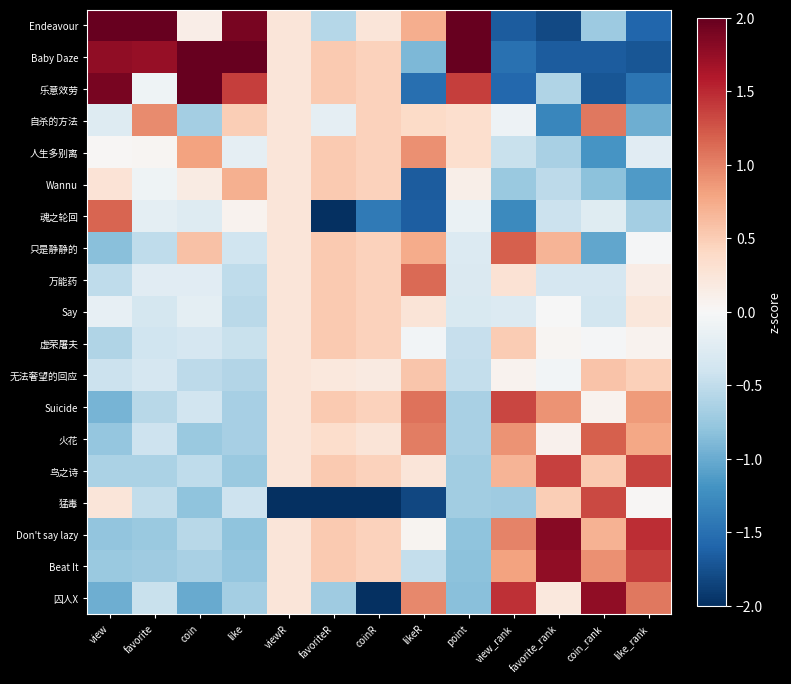

What is the maximum value shown in the chart?

3.5